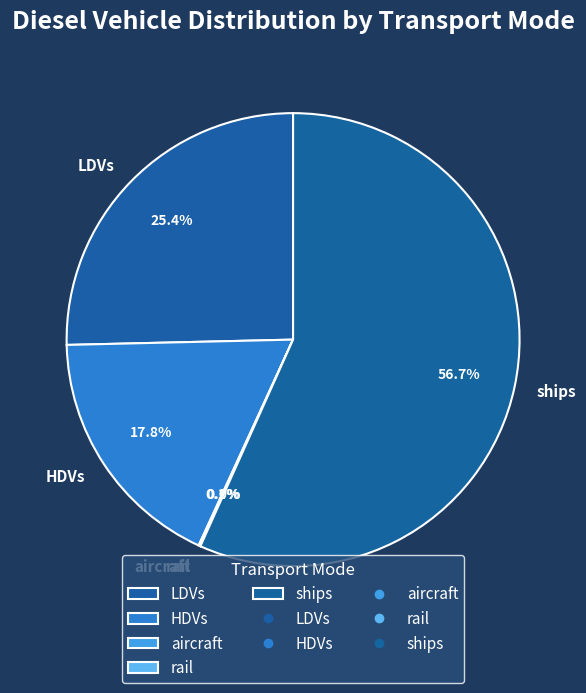

To the nearest percent, what is the average slice percentage?

20%